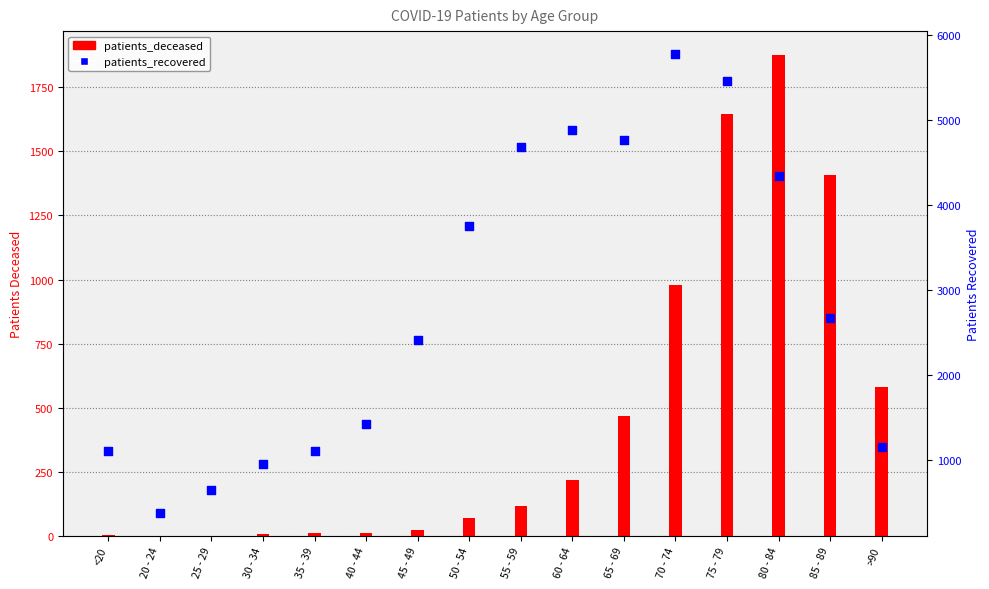

What is the total value across all series at 85 - 89?

4074